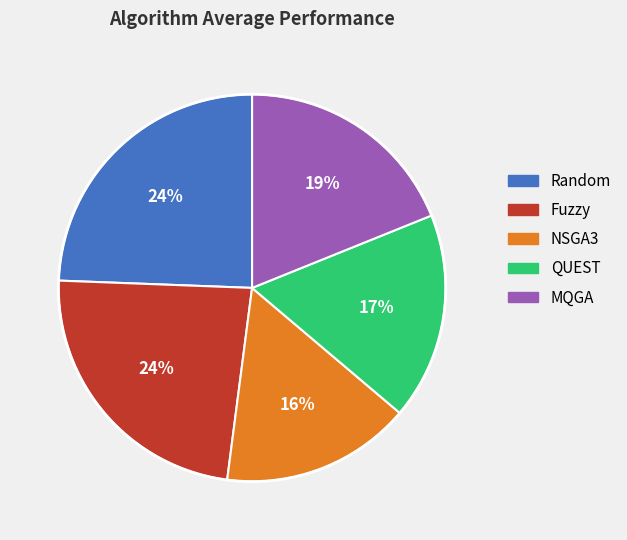

What is the smallest slice in the pie chart?

NSGA3